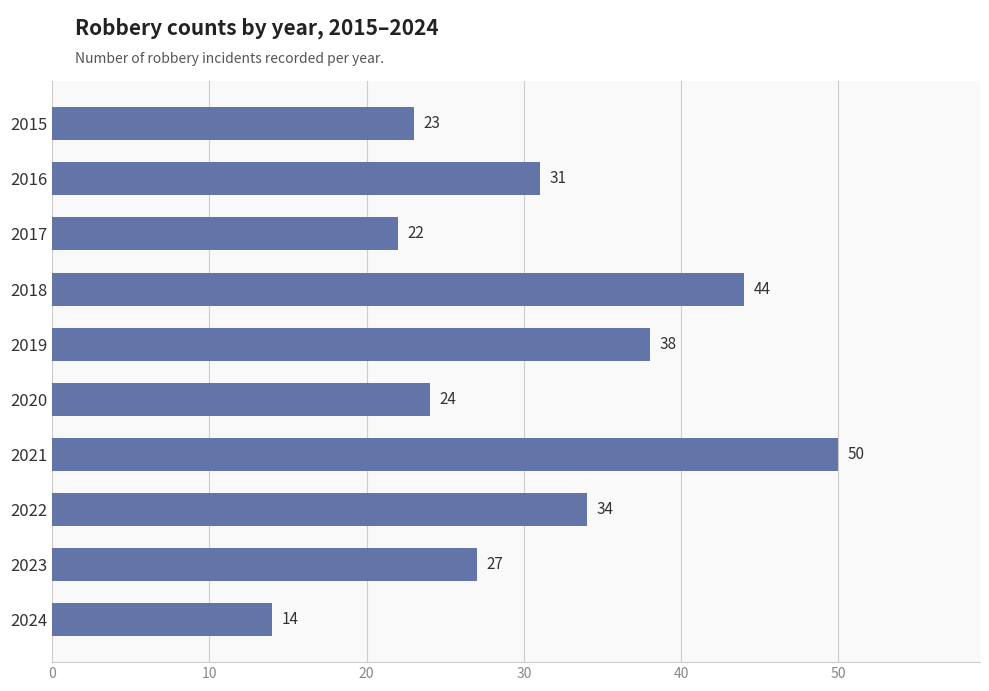

Rank the categories by value from lowest to highest.

2024, 2017, 2015, 2020, 2023, 2016, 2022, 2019, 2018, 2021